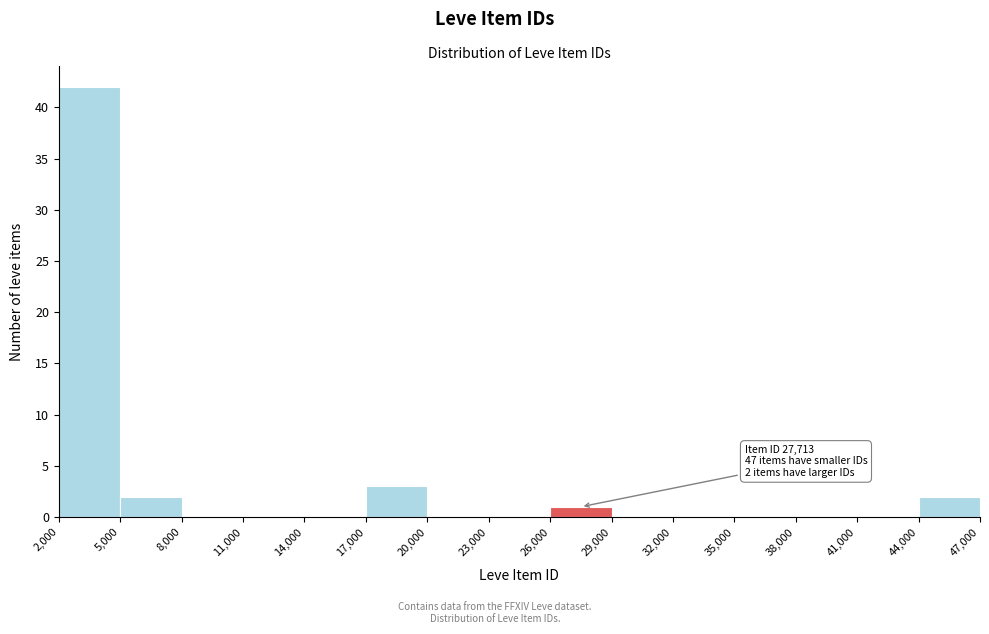

Which range on the x-axis has the tallest bar?

2,000 to 5,000